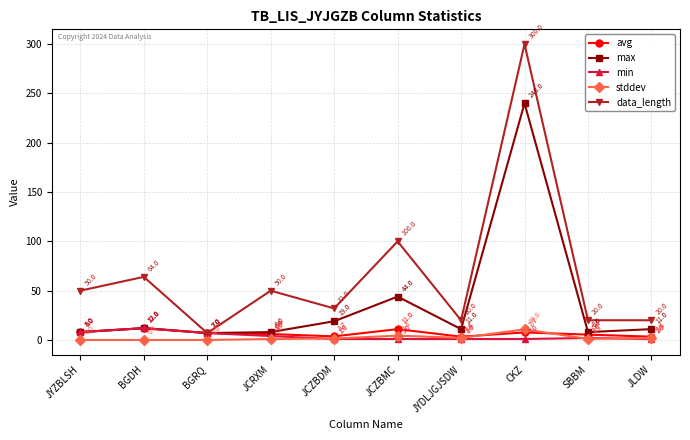

At which label does min reach its peak?

BGDH